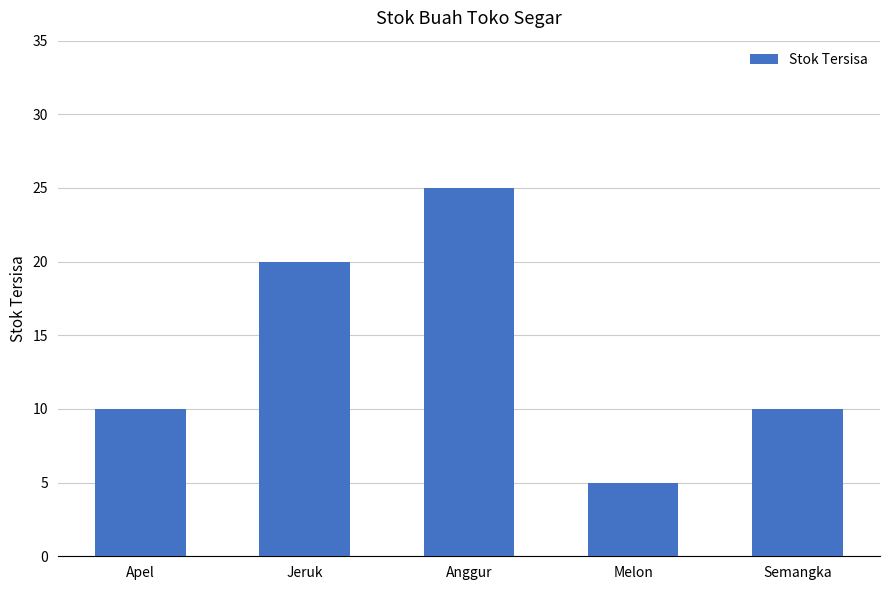

True or false: the data shows 18 at Apel.

False